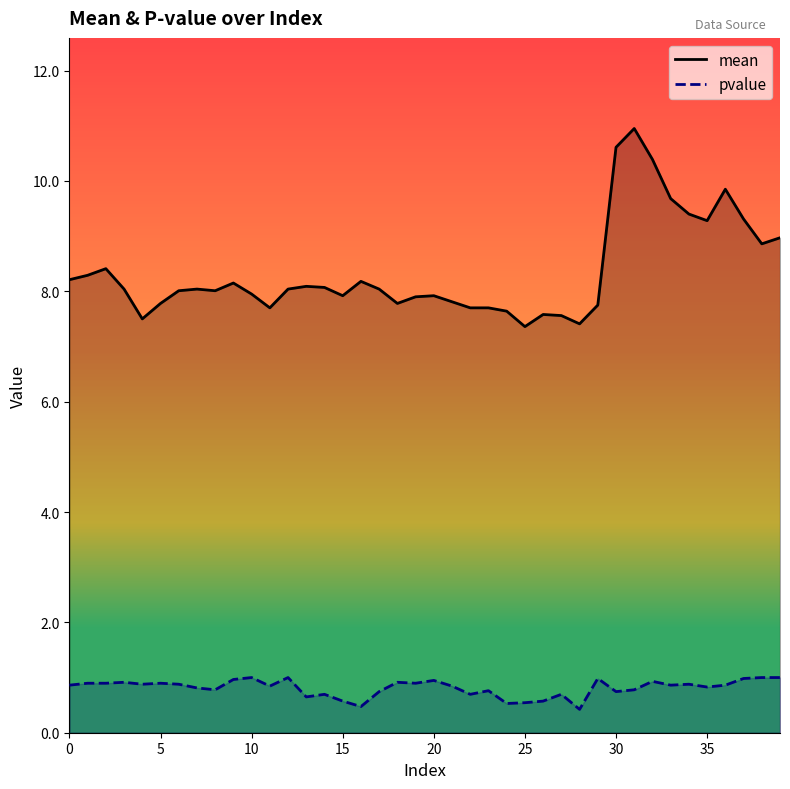

Reading right to left, list all the values displayed in this chart.

mean: 9.0	8.9	9.3	9.8	9.3	9.4	9.7	10.4	10.9	10.6	7.8	7.4	7.6	7.6	7.4	7.6	7.7	7.7	7.8	7.9	7.9	7.8	8.0	8.2	7.9	8.1	8.1	8.0	7.7	8.0	8.2	8.0	8.0	8.0	7.8	7.5	8.0	8.4	8.3	8.2
pvalue: 1.0	1.0	1.0	0.9	0.8	0.9	0.9	0.9	0.8	0.7	1.0	0.4	0.7	0.6	0.5	0.5	0.8	0.7	0.8	0.9	0.9	0.9	0.7	0.5	0.6	0.7	0.6	1.0	0.8	1.0	1.0	0.8	0.8	0.9	0.9	0.9	0.9	0.9	0.9	0.9